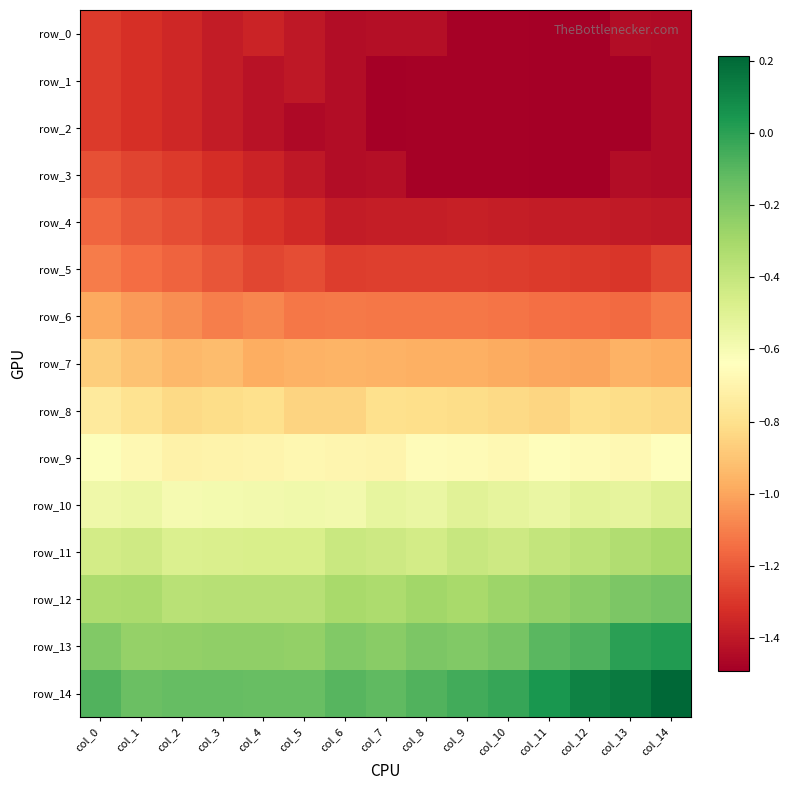

At col_0, list the series in order from largest to smallest.

row_14, row_13, row_12, row_11, row_10, row_9, row_8, row_7, row_6, row_5, row_4, row_3, row_0, row_1, row_2